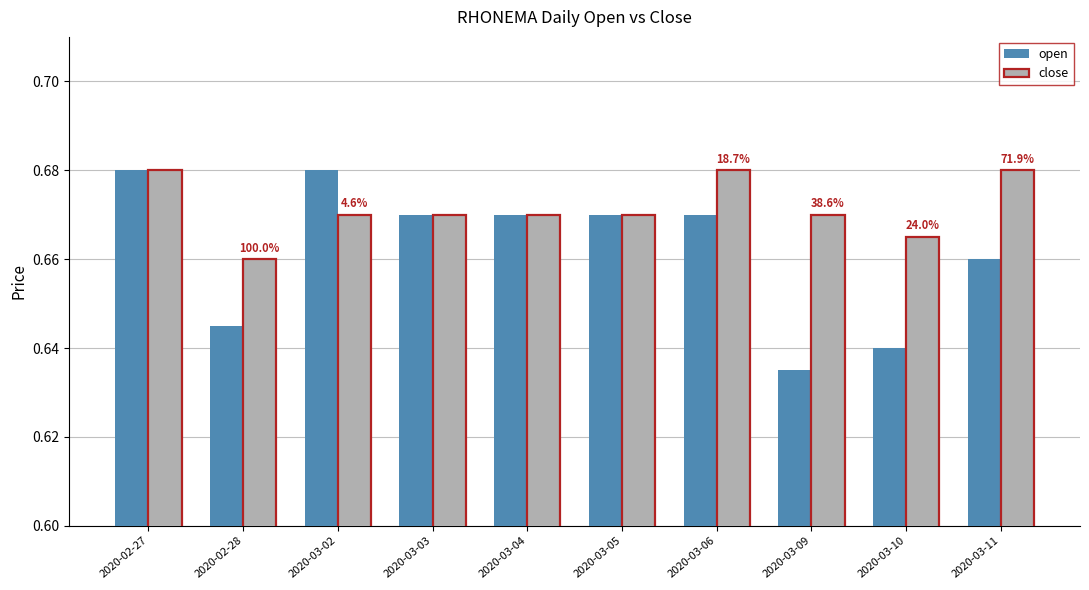

At which category is the sum across all series the highest?

2020-02-27